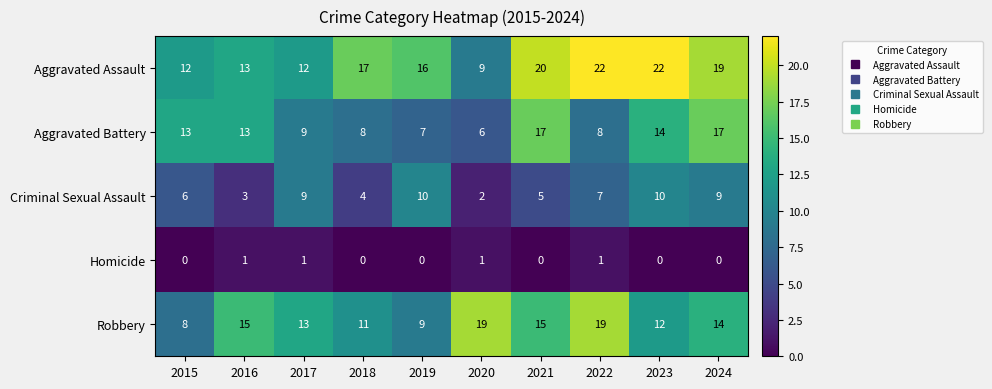

At which label does Criminal Sexual Assault first exceed 7?

2017